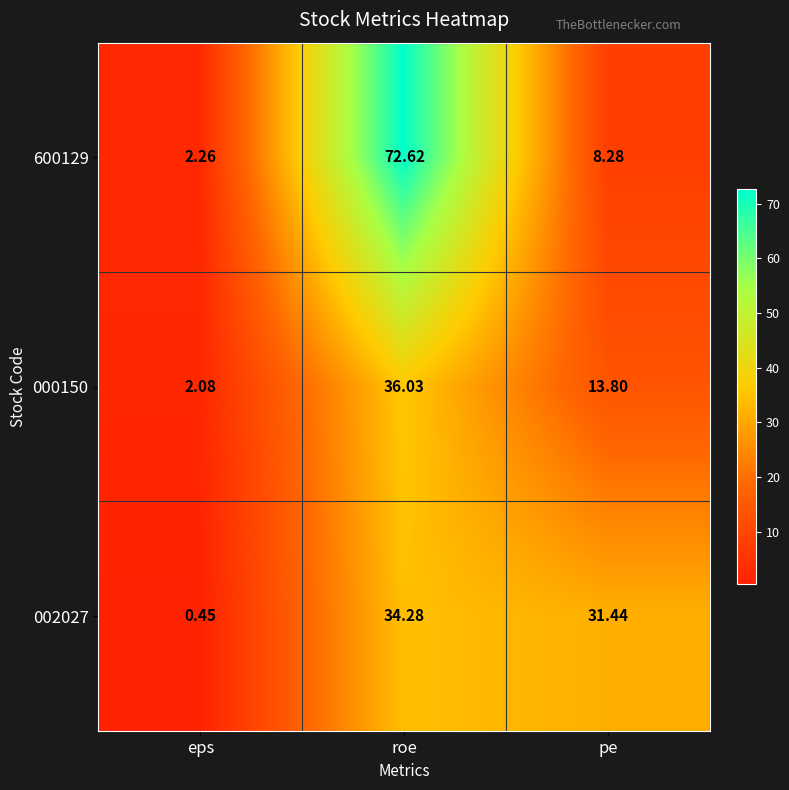

At eps, list the series in order from largest to smallest.

600129, 000150, 002027